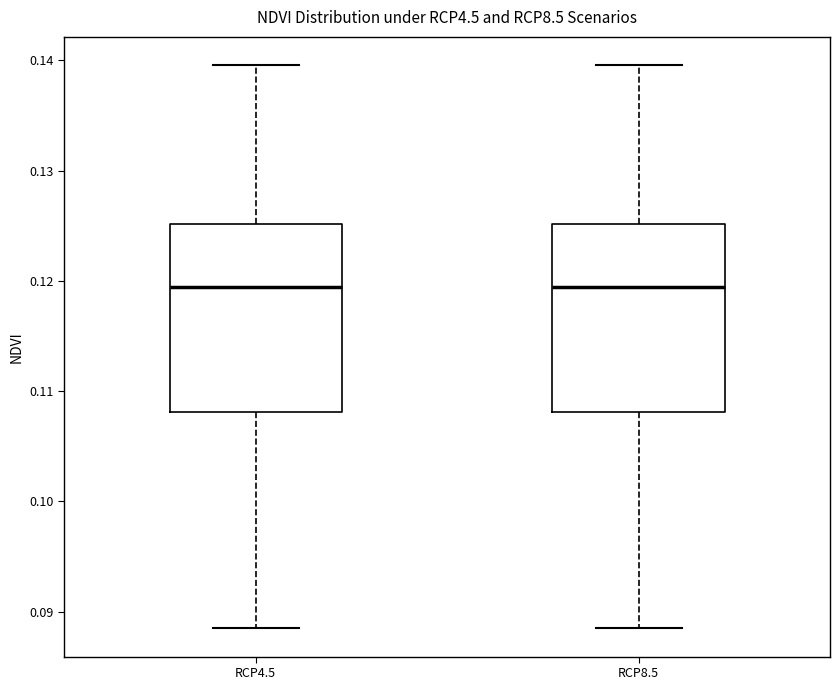

Reading left to right, read every box against the y-axis: the position of its median line, the range the box covers, and the ends of its whiskers. The values are not printed on the chart, so give them approximately, as read against the axis.

RCP4.5: median 0.119, box 0.108 to 0.125, whiskers 0.088 to 0.140
RCP8.5: median 0.119, box 0.108 to 0.125, whiskers 0.088 to 0.140